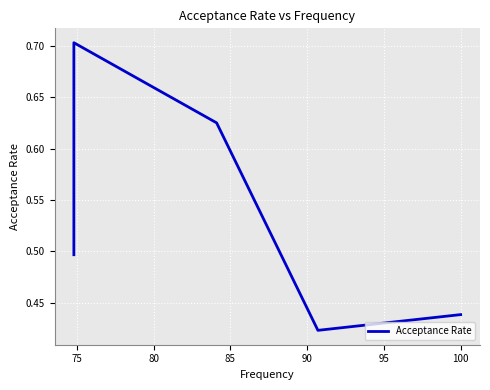

What is the difference between the second highest and second lowest values?

0.2